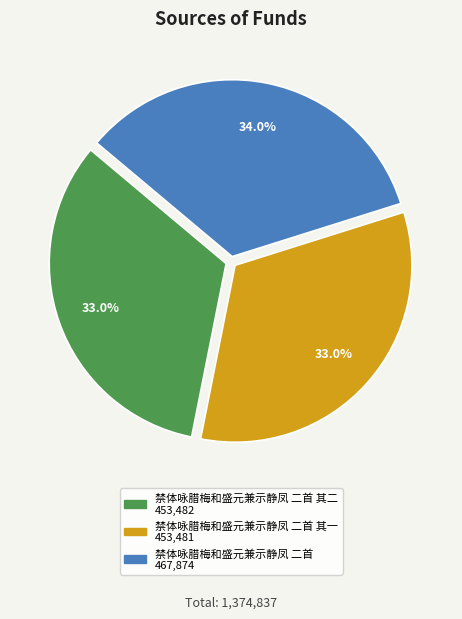

Is there a majority slice in this chart?

No